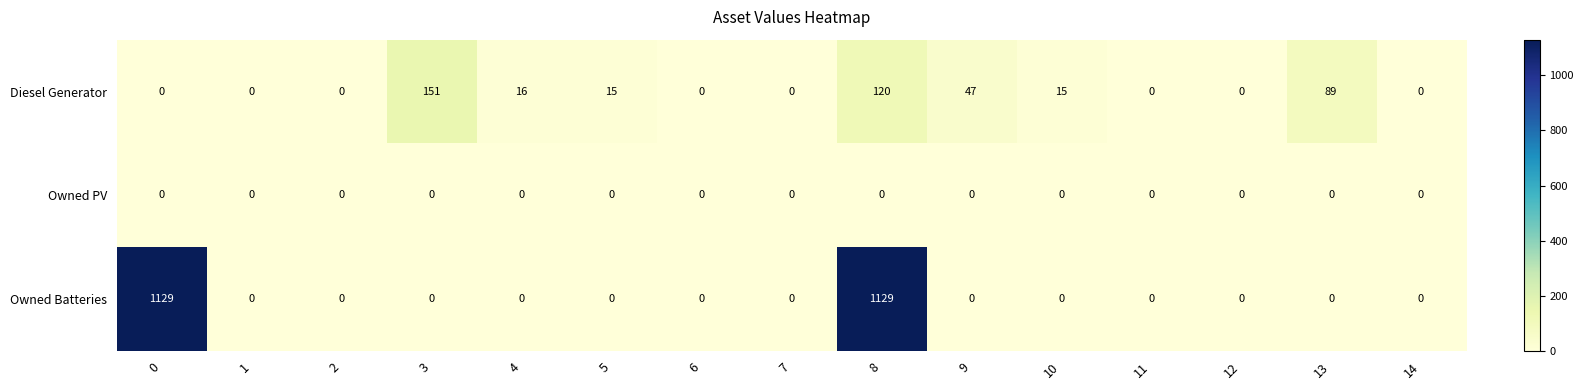

The value of Owned PV at 11 is 0. True or false?

True